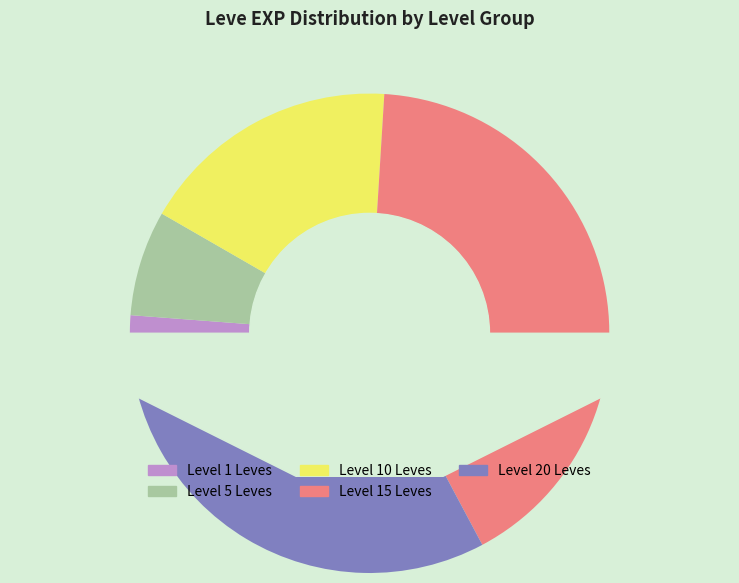

Does Copper Needle account for over 50% of the chart?

No